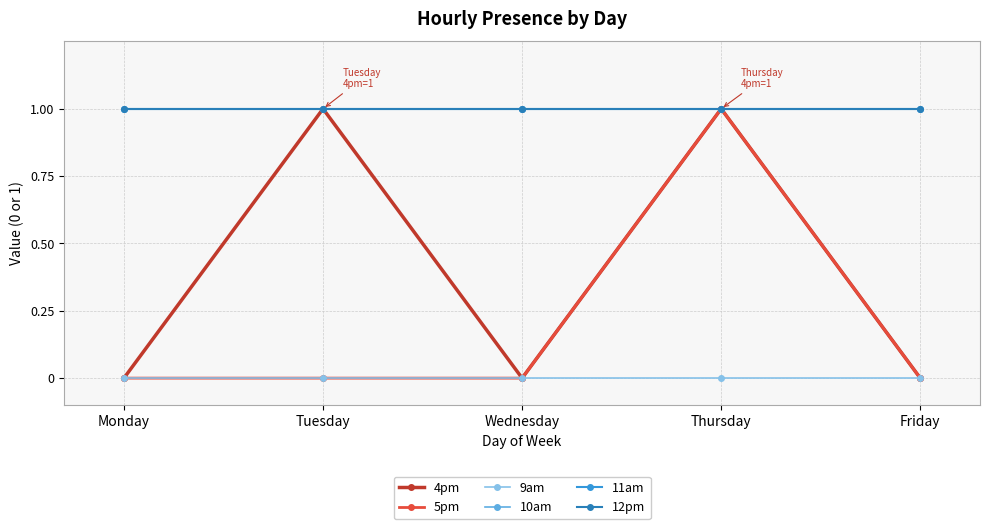

True or false: 9am has a value of 0 at Tuesday.

True